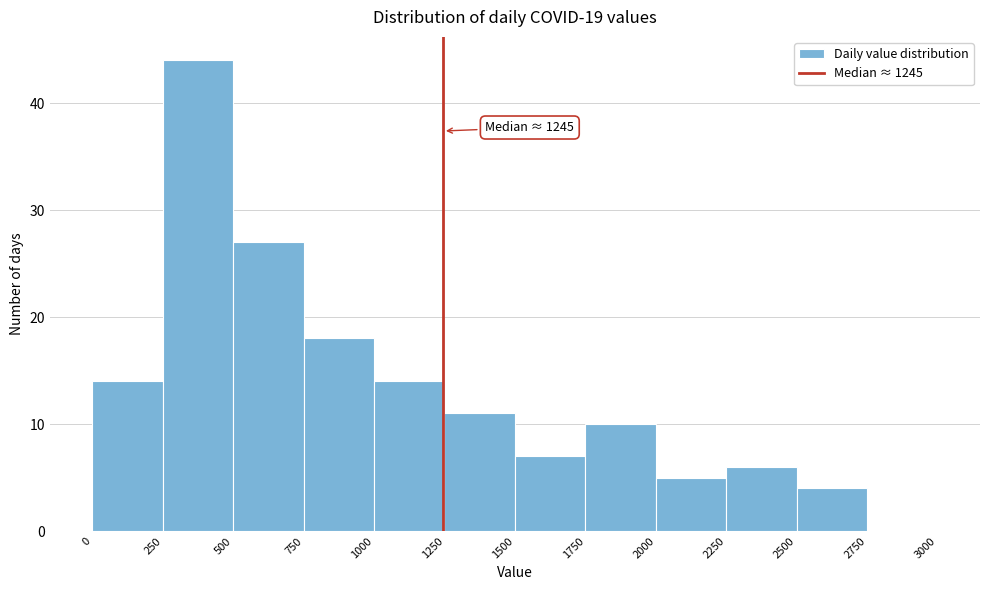

Which range on the x-axis has the tallest bar?

250 to 500